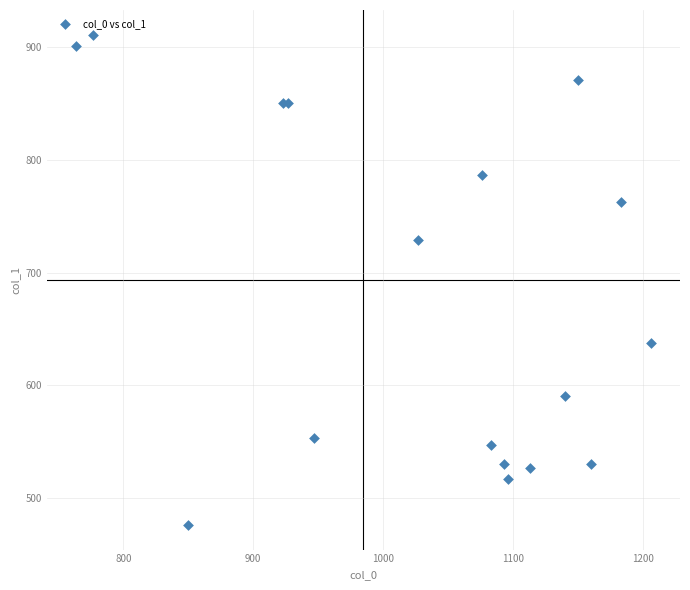

What Y value in the scatter plot is closest to 693?

729.0